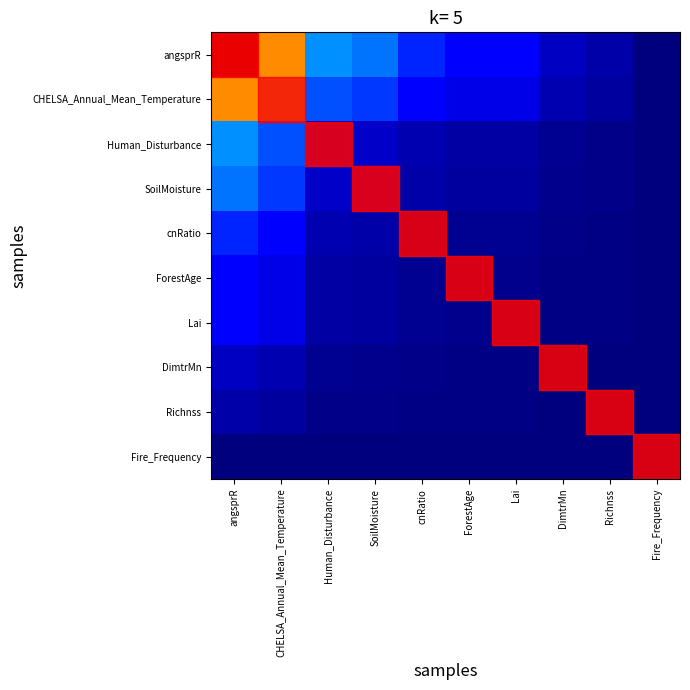

Reading left to right, list all the values displayed in this chart.

angsprR: angsprR=6287.7	CHELSA_Annual_Mean_Temperature=4779.8	Human_Disturbance=1686.1	SoilMoisture=1516.0	cnRatio=1011.3	ForestAge=761.9	Lai=750.4	DimtrMn=379.3	Richnss=227.4	Fire_Frequency=5.0
CHELSA_Annual_Mean_Temperature: angsprR=4779.8	CHELSA_Annual_Mean_Temperature=3633.6	Human_Disturbance=1281.8	SoilMoisture=1152.5	cnRatio=768.8	ForestAge=579.2	Lai=570.4	DimtrMn=288.3	Richnss=172.9	Fire_Frequency=3.8
Human_Disturbance: angsprR=1686.1	CHELSA_Annual_Mean_Temperature=1281.8	Human_Disturbance=452.2	SoilMoisture=406.5	cnRatio=271.2	ForestAge=204.3	Lai=201.2	DimtrMn=101.7	Richnss=61.0	Fire_Frequency=1.3
SoilMoisture: angsprR=1516.0	CHELSA_Annual_Mean_Temperature=1152.5	Human_Disturbance=406.5	SoilMoisture=365.5	cnRatio=243.8	ForestAge=183.7	Lai=180.9	DimtrMn=91.5	Richnss=54.8	Fire_Frequency=1.2
cnRatio: angsprR=1011.3	CHELSA_Annual_Mean_Temperature=768.8	Human_Disturbance=271.2	SoilMoisture=243.8	cnRatio=162.7	ForestAge=122.5	Lai=120.7	DimtrMn=61.0	Richnss=36.6	Fire_Frequency=0.8
ForestAge: angsprR=761.9	CHELSA_Annual_Mean_Temperature=579.2	Human_Disturbance=204.3	SoilMoisture=183.7	cnRatio=122.5	ForestAge=92.3	Lai=90.9	DimtrMn=46.0	Richnss=27.6	Fire_Frequency=0.6
Lai: angsprR=750.4	CHELSA_Annual_Mean_Temperature=570.4	Human_Disturbance=201.2	SoilMoisture=180.9	cnRatio=120.7	ForestAge=90.9	Lai=89.5	DimtrMn=45.3	Richnss=27.1	Fire_Frequency=0.6
DimtrMn: angsprR=379.3	CHELSA_Annual_Mean_Temperature=288.3	Human_Disturbance=101.7	SoilMoisture=91.5	cnRatio=61.0	ForestAge=46.0	Lai=45.3	DimtrMn=22.9	Richnss=13.7	Fire_Frequency=0.3
Richnss: angsprR=227.4	CHELSA_Annual_Mean_Temperature=172.9	Human_Disturbance=61.0	SoilMoisture=54.8	cnRatio=36.6	ForestAge=27.6	Lai=27.1	DimtrMn=13.7	Richnss=8.2	Fire_Frequency=0.2
Fire_Frequency: angsprR=5.0	CHELSA_Annual_Mean_Temperature=3.8	Human_Disturbance=1.3	SoilMoisture=1.2	cnRatio=0.8	ForestAge=0.6	Lai=0.6	DimtrMn=0.3	Richnss=0.2	Fire_Frequency=0.0